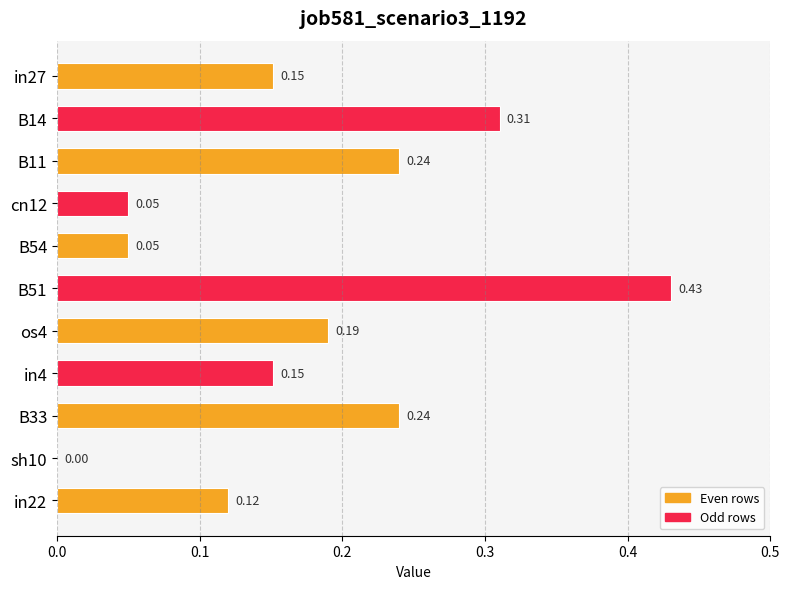

Which has a higher value, B51 or B11?

B51